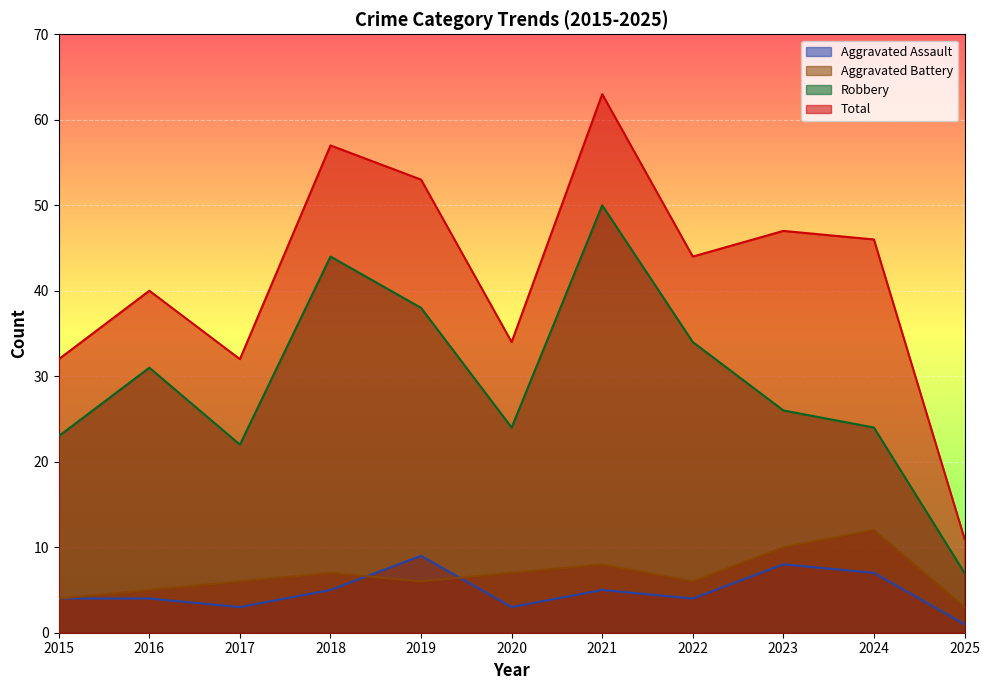

How many data points does each series have?

11